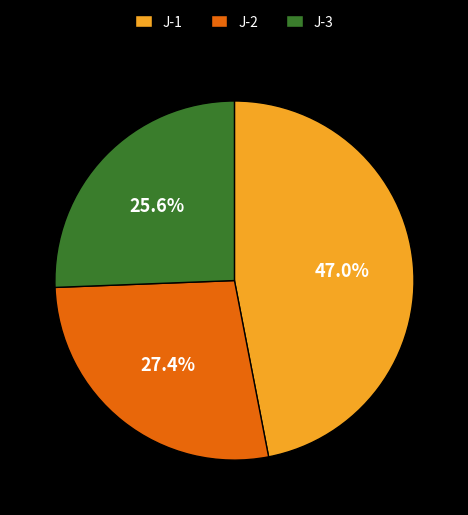

Between J-3 and J-1, which is larger?

J-1